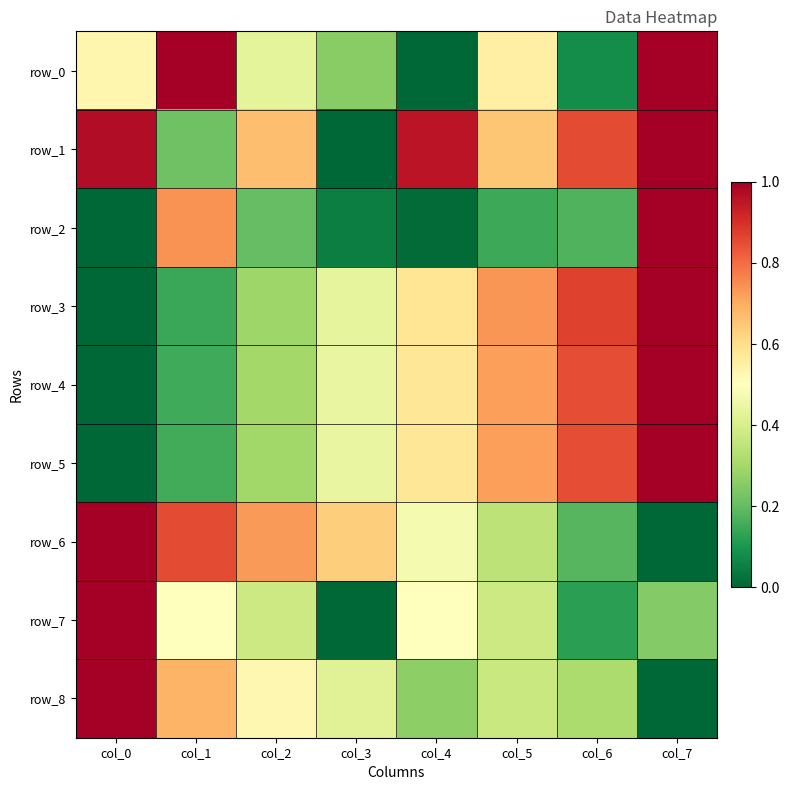

At which label does row_4 reach its minimum?

col_0